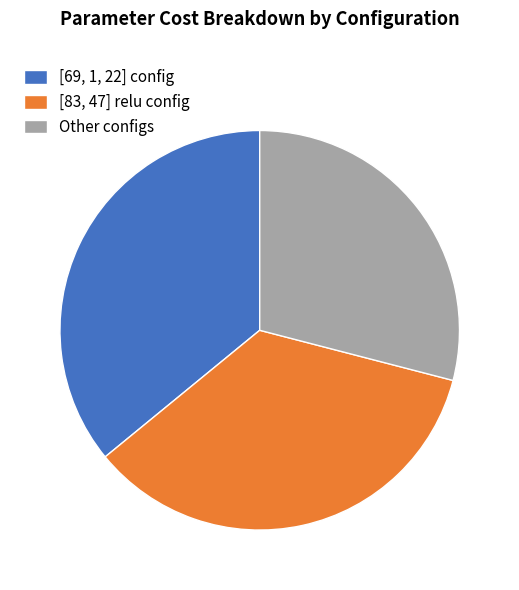

Between [83, 47] relu config and [69, 1, 22] config, which is larger?

[69, 1, 22] config